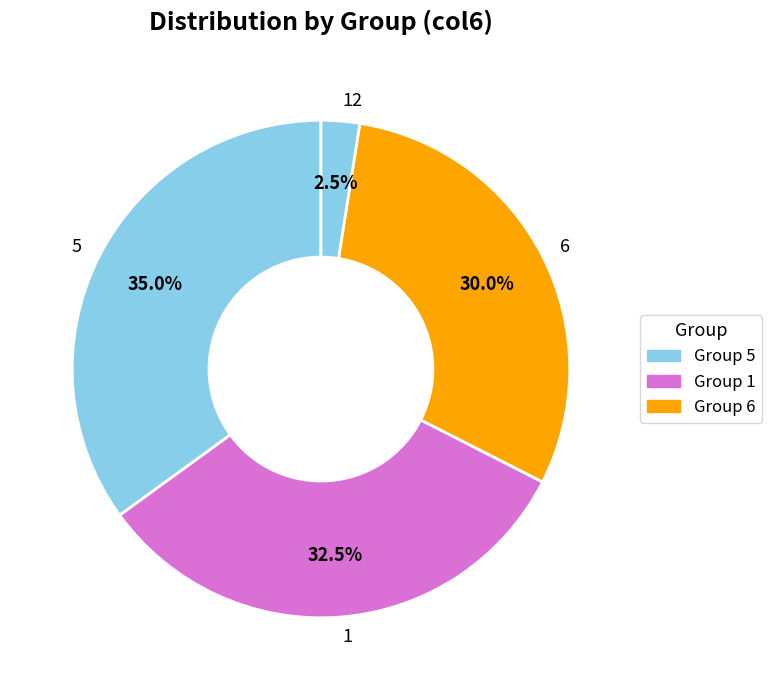

Which slice is the largest?

5